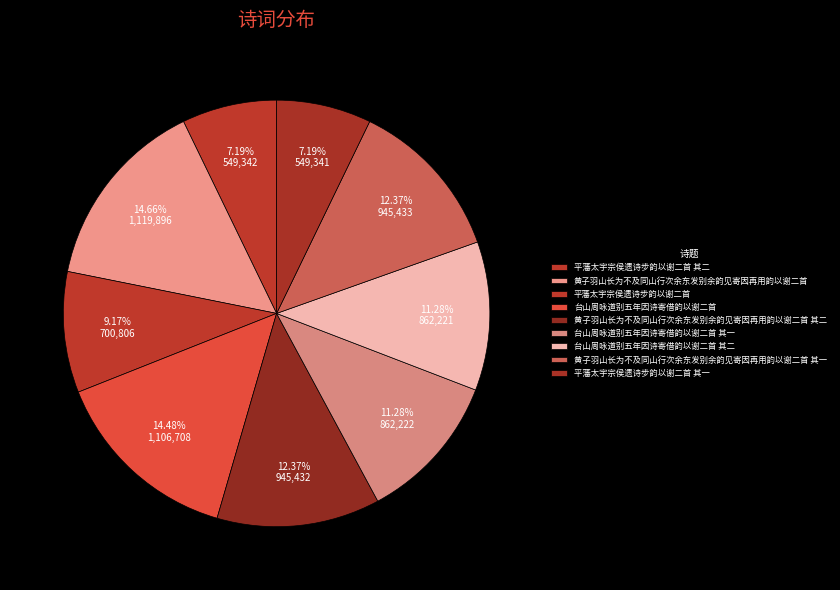

The 黄子羽山长为不及同山行次余东发别余韵见寄因再用韵以谢二首 其二 slice represents 24% of the pie. True or false?

False